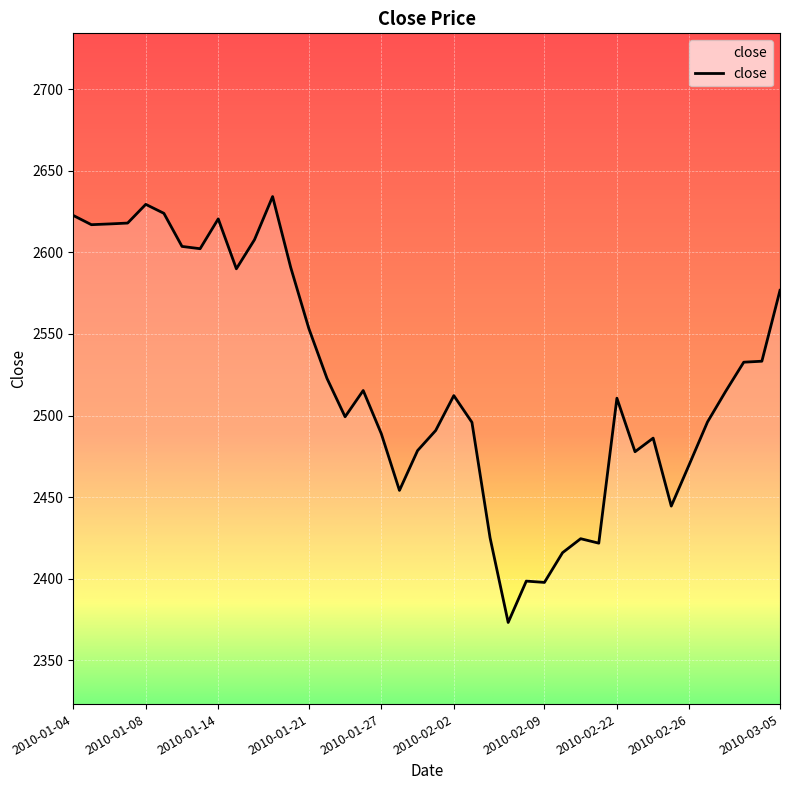

Count the number of categories in the chart.

40